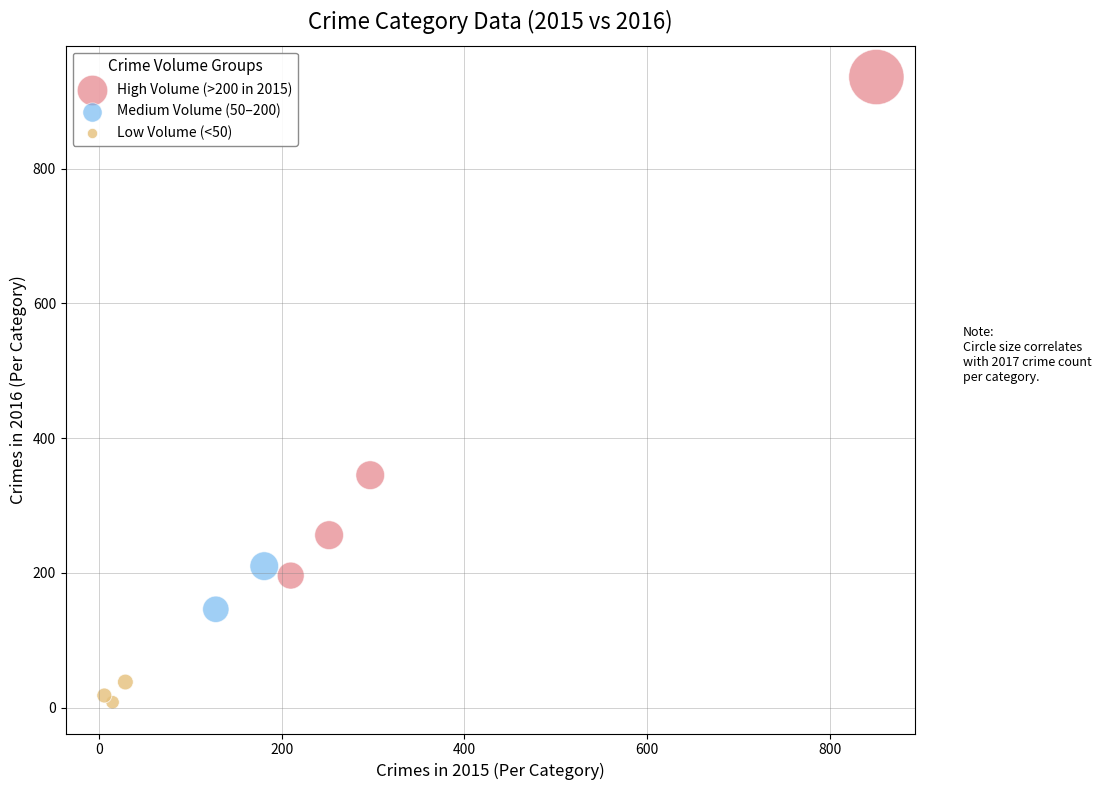

Which series contains the lowest Y value?

Low Volume (<50)